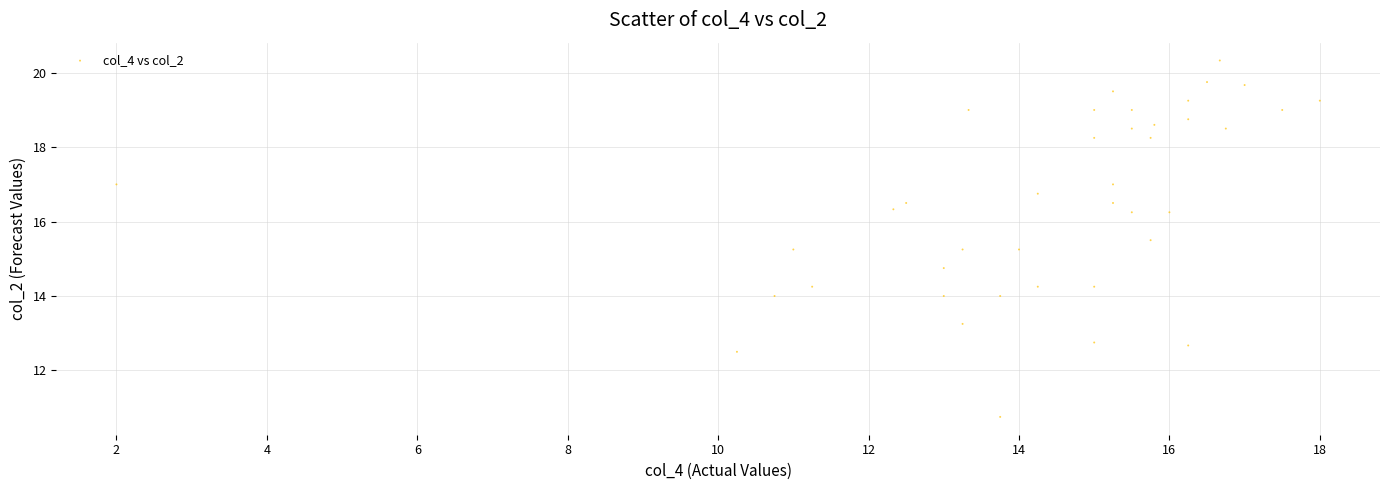

What is the range of Y values (max minus min)?

9.6